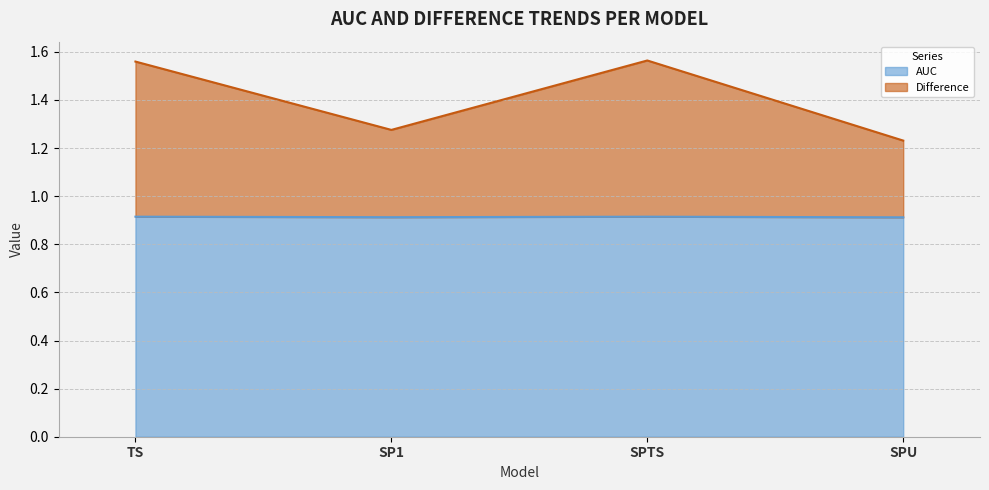

The value of AUC at SPU is 0.6. True or false?

False